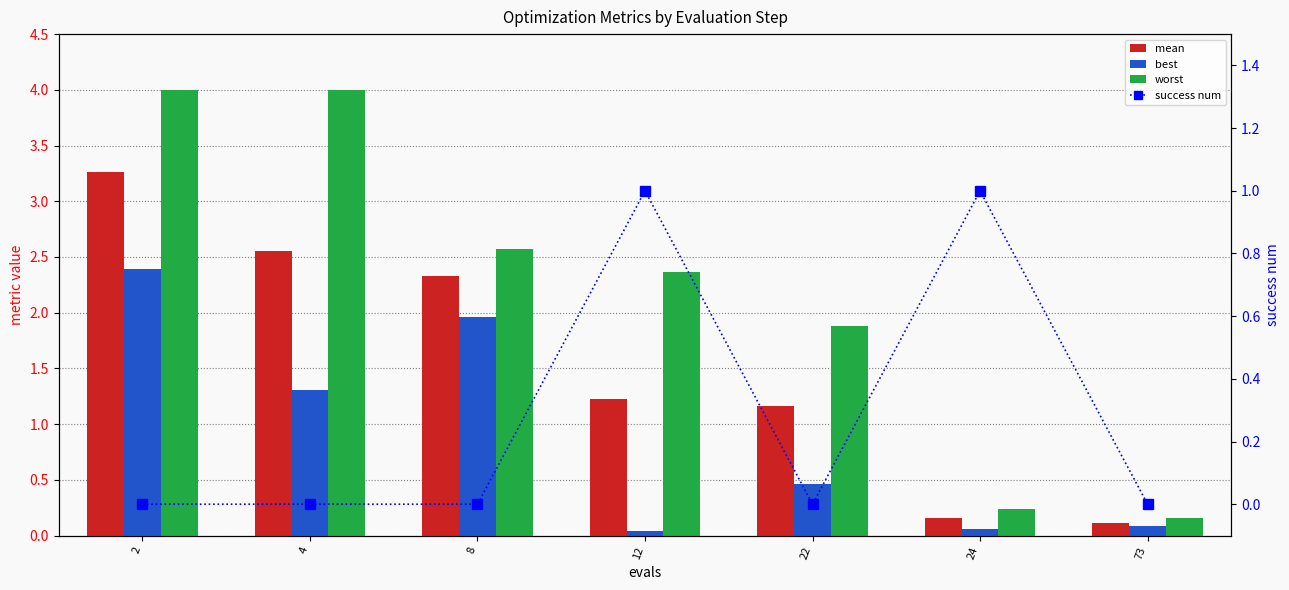

Which series has the largest total across all categories?

worst